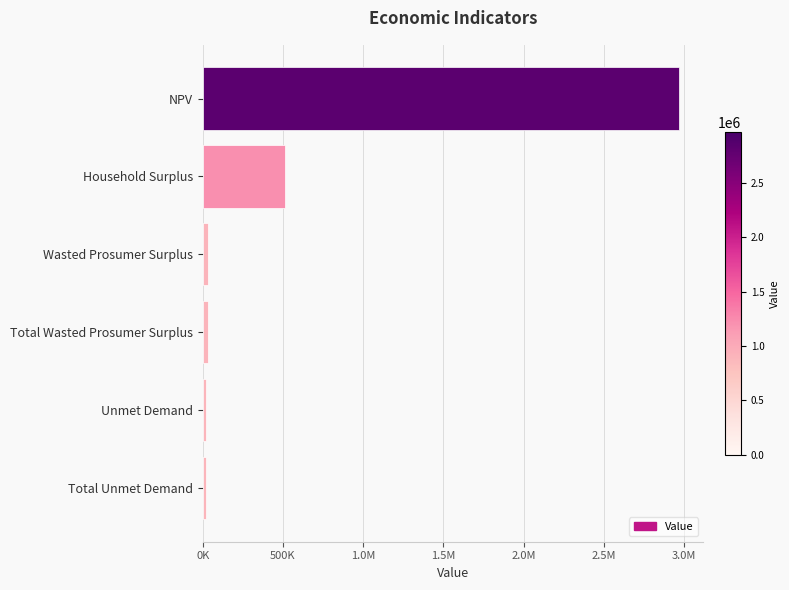

Does the chart contain any negative values?

No